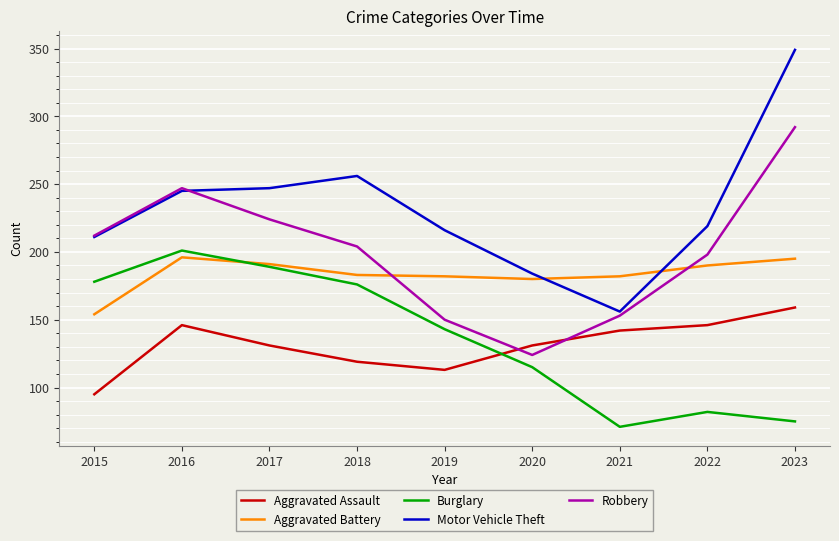

Is the value of Robbery at 2016 greater than the value of Aggravated Assault at 2021?

Yes